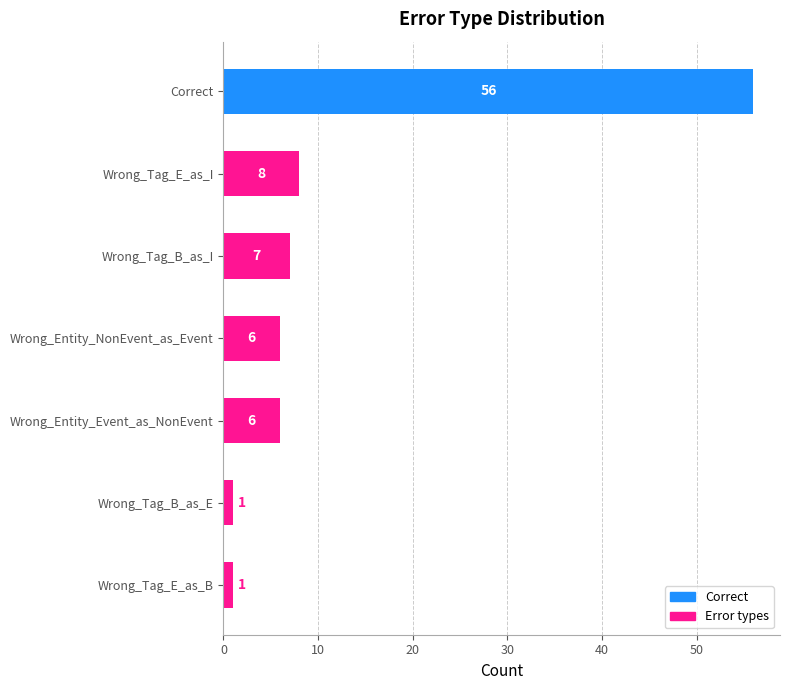

At which label is the value closest to 28?

Wrong_Tag_E_as_I